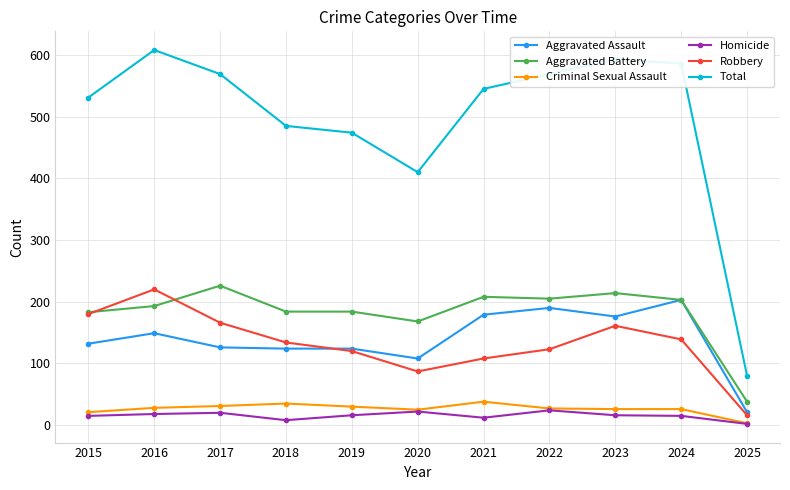

How many interior local peaks does the Robbery series have?

2